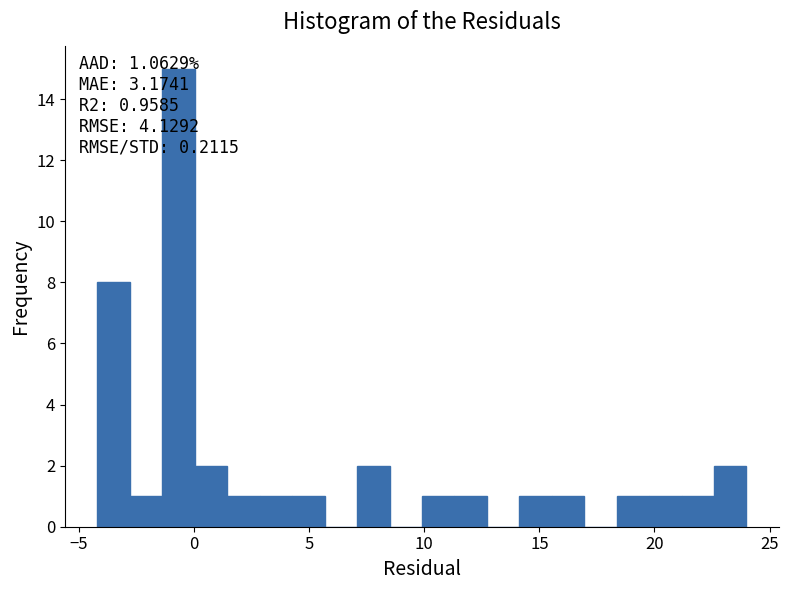

Around what value on the x-axis is the tallest bar? Give the approximate position of its centre, as read against the axis.

-0.5